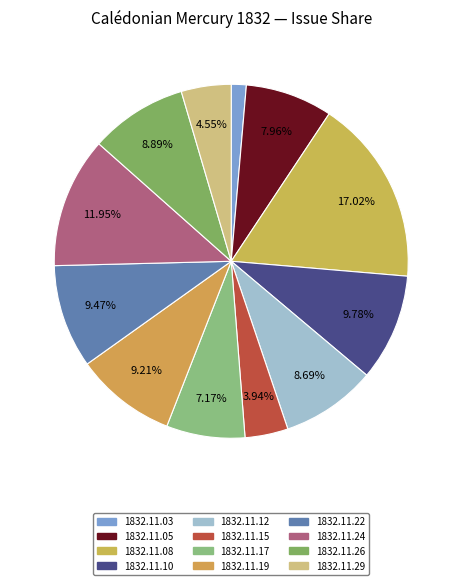

Count the number of slices in the pie.

12